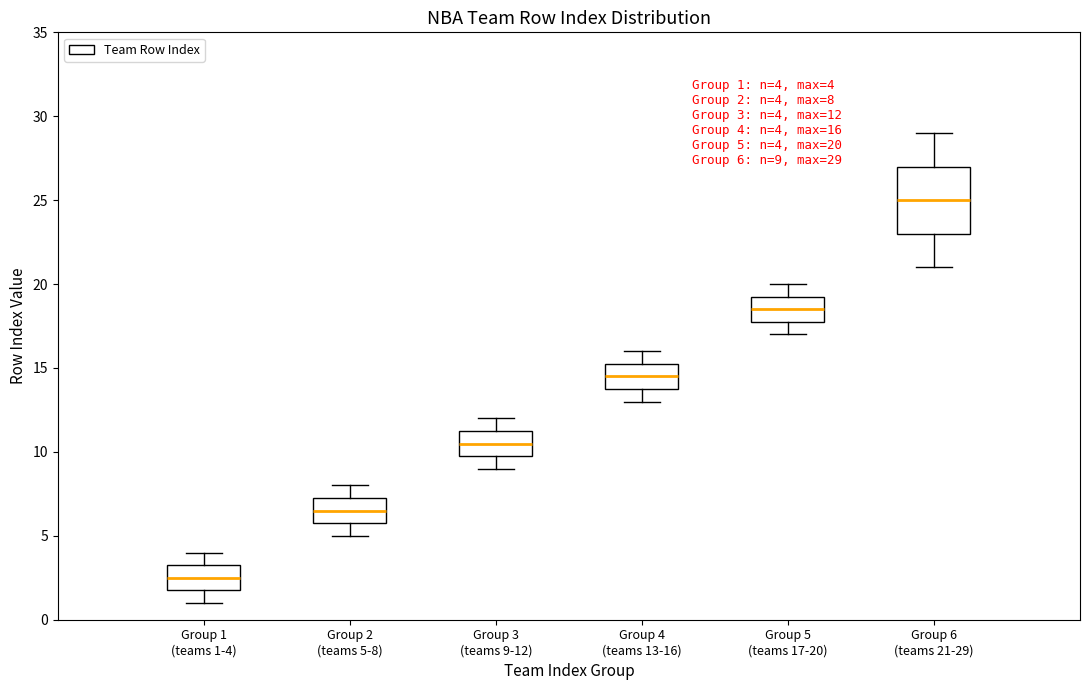

Which box's median line is the highest?

Group 6 (teams 21-29)